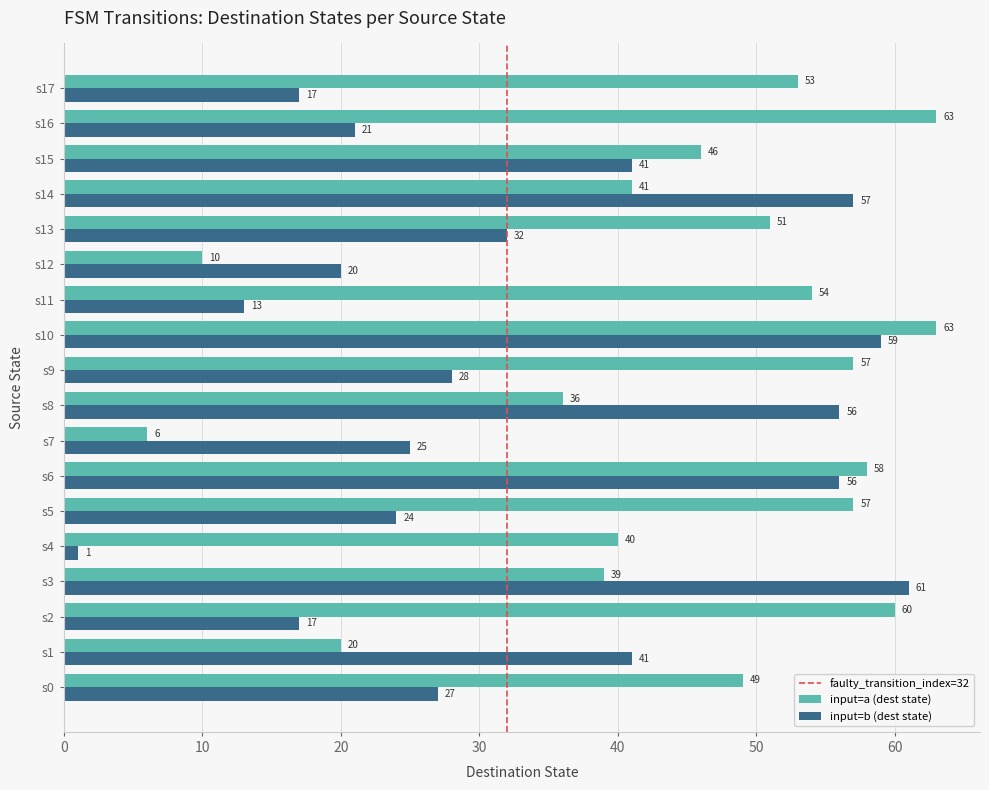

List the series in order of their overall mean, highest first.

input=a (dest state), input=b (dest state)